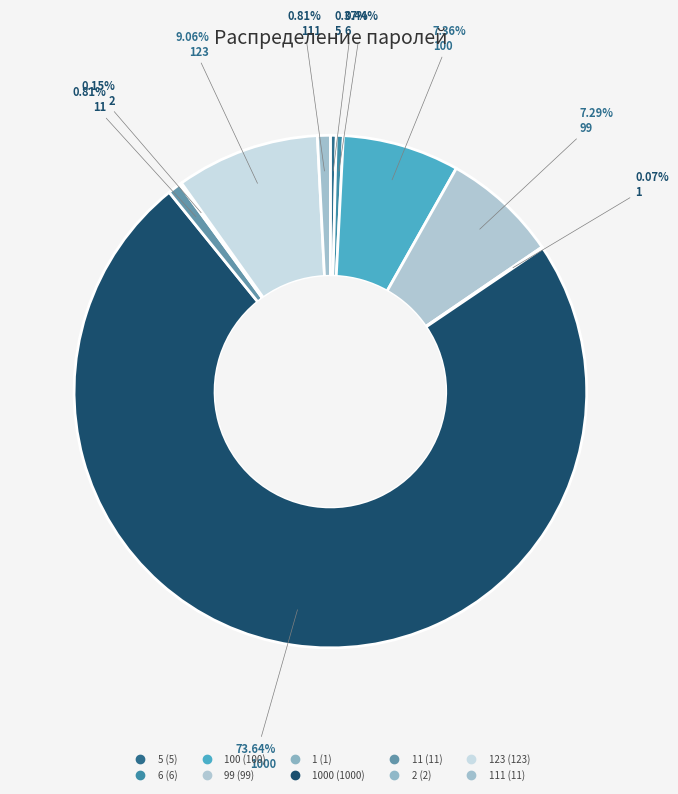

Rank the categories by value from highest to lowest.

1000, 123, 100, 99, 11, 111, 6, 5, 2, 1